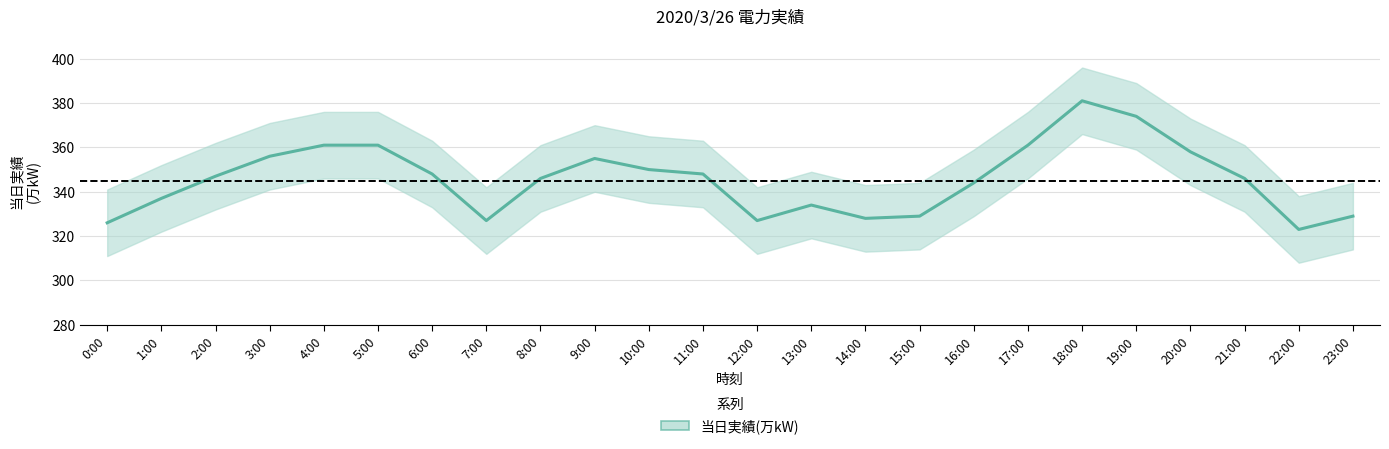

Rank the categories by value from highest to lowest.

18:00, 19:00, 4:00, 5:00, 17:00, 20:00, 3:00, 9:00, 10:00, 6:00, 11:00, 2:00, 8:00, 21:00, 16:00, 1:00, 13:00, 15:00, 23:00, 14:00, 7:00, 12:00, 0:00, 22:00